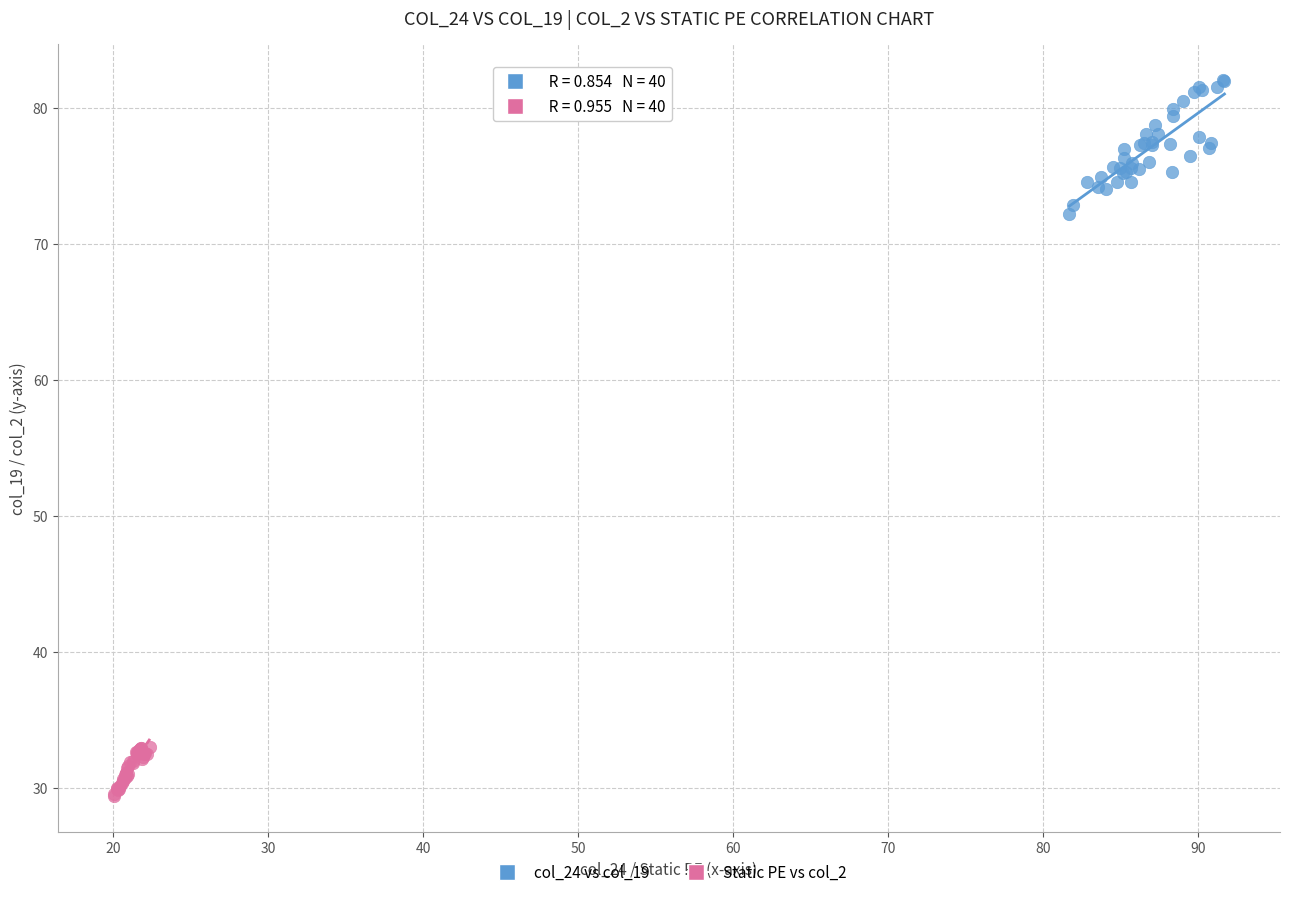

Which series contains the lowest Y value?

Static PE vs col_2